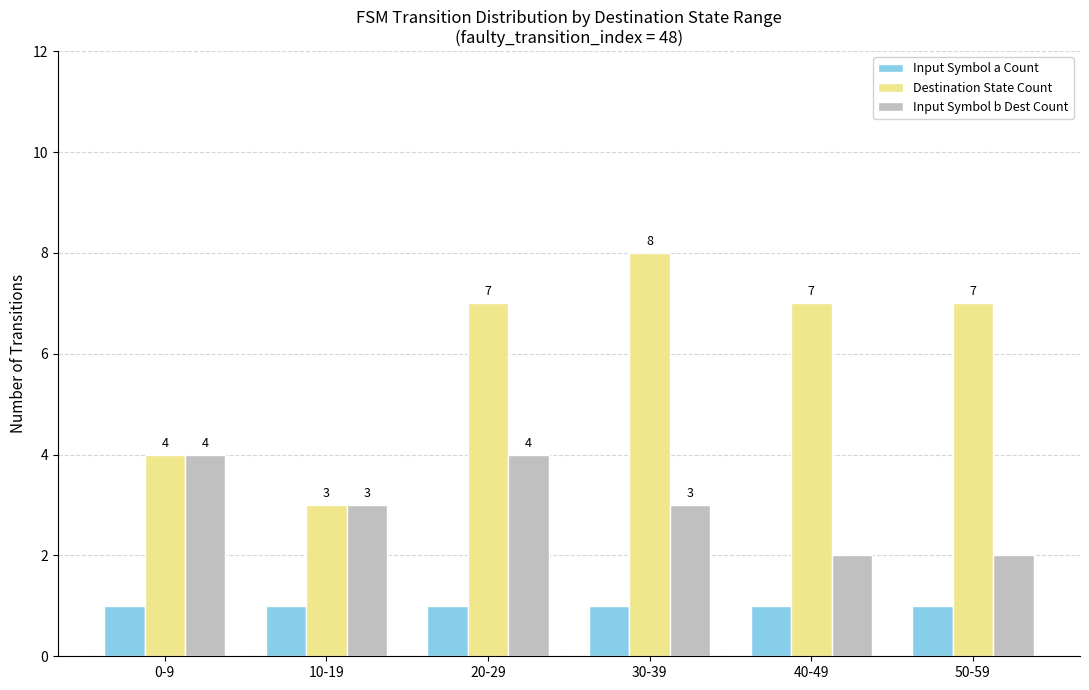

What is the label of the 4th bar from the right?

20-29